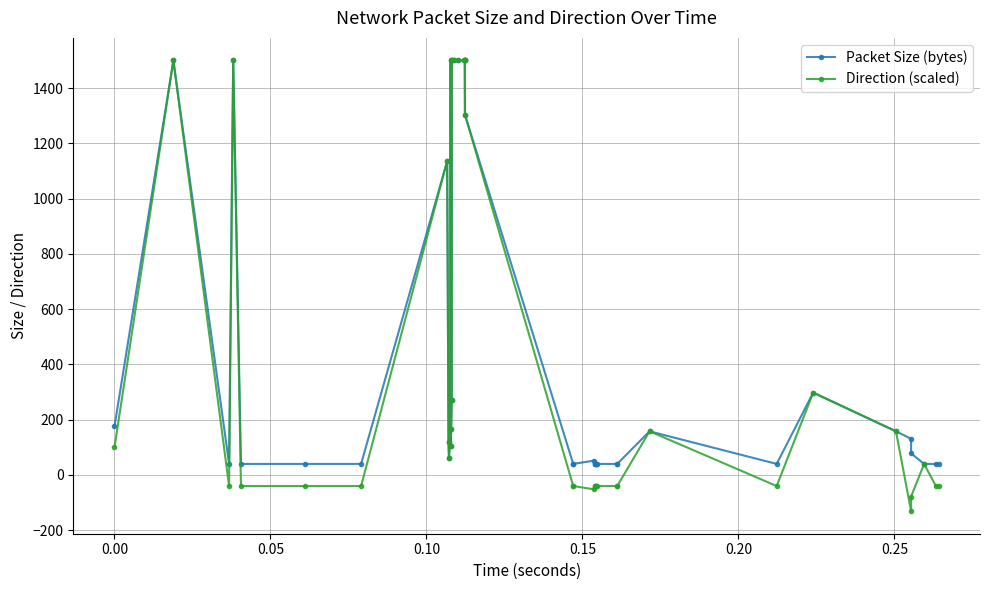

Which series has the widest spread of values?

Direction (scaled)